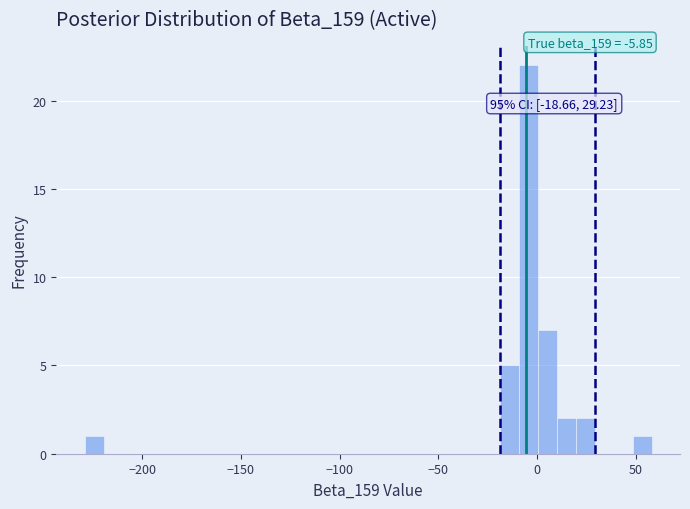

Read against the x-axis, roughly where is the centre of the tallest bar?

-5